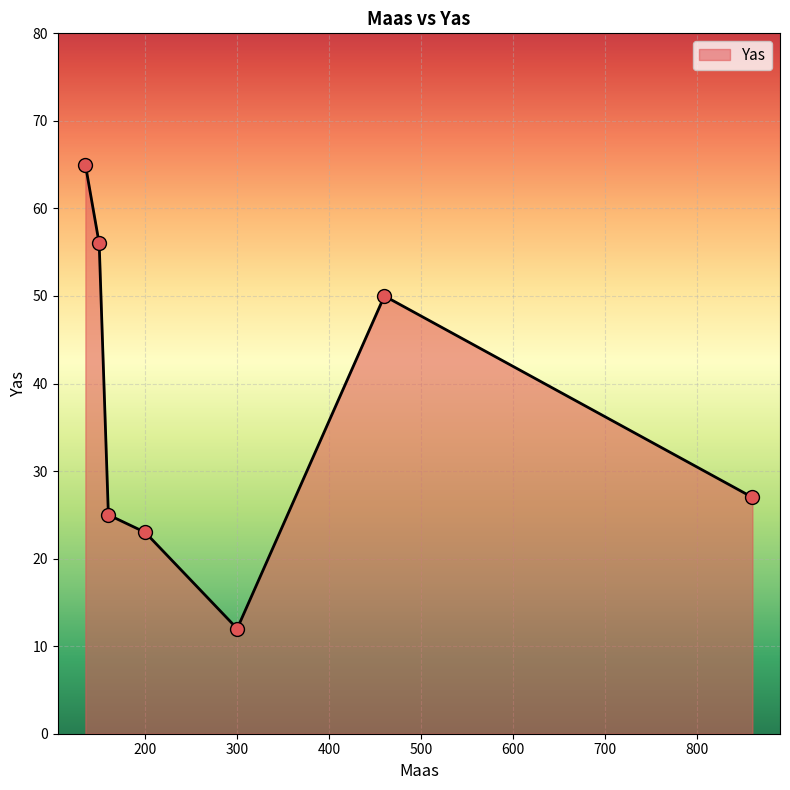

How many interior local valleys (lower than both neighbors) does the data have?

1